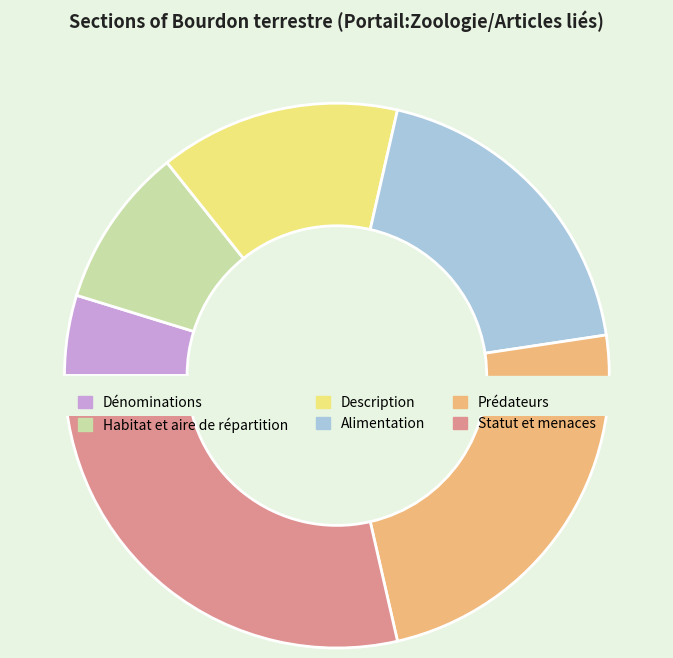

What percentage do Description and Statut et menaces together represent?

42.9%